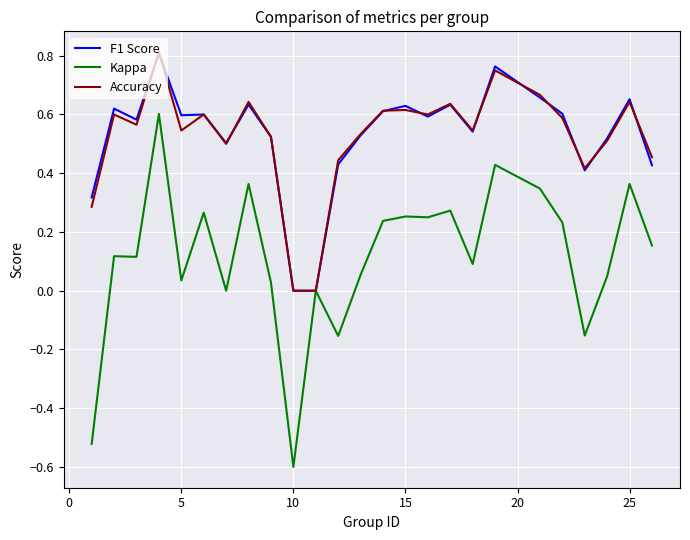

What is the minimum value for Kappa?

-0.6